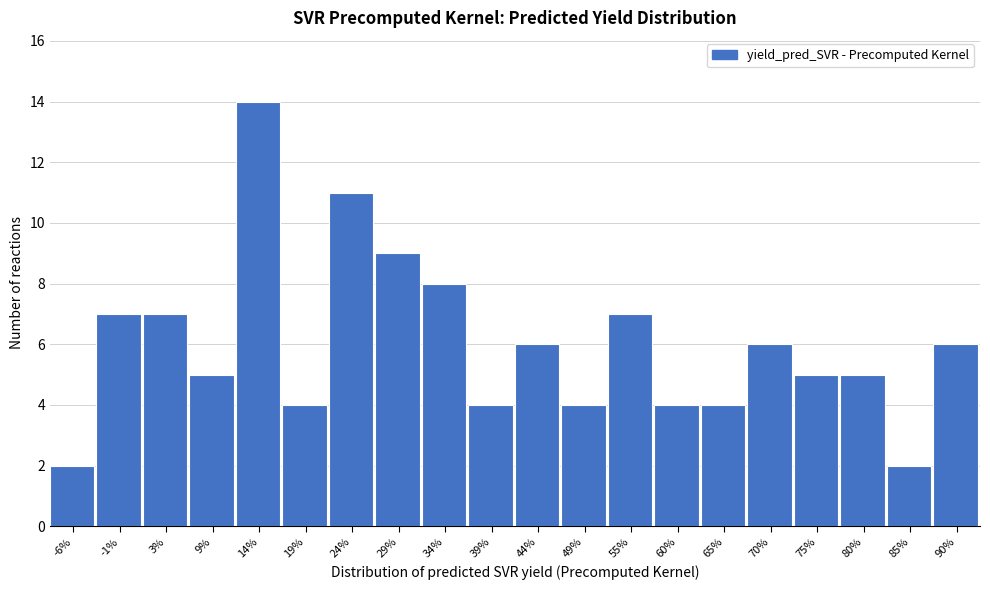

Reading left to right, transcribe all the data shown in this chart.

-6%=2	-1%=7	3%=7	9%=5	14%=14	19%=4	24%=11	29%=9	34%=8	39%=4	44%=6	49%=4	55%=7	60%=4	65%=4	70%=6	75%=5	80%=5	85%=2	90%=6